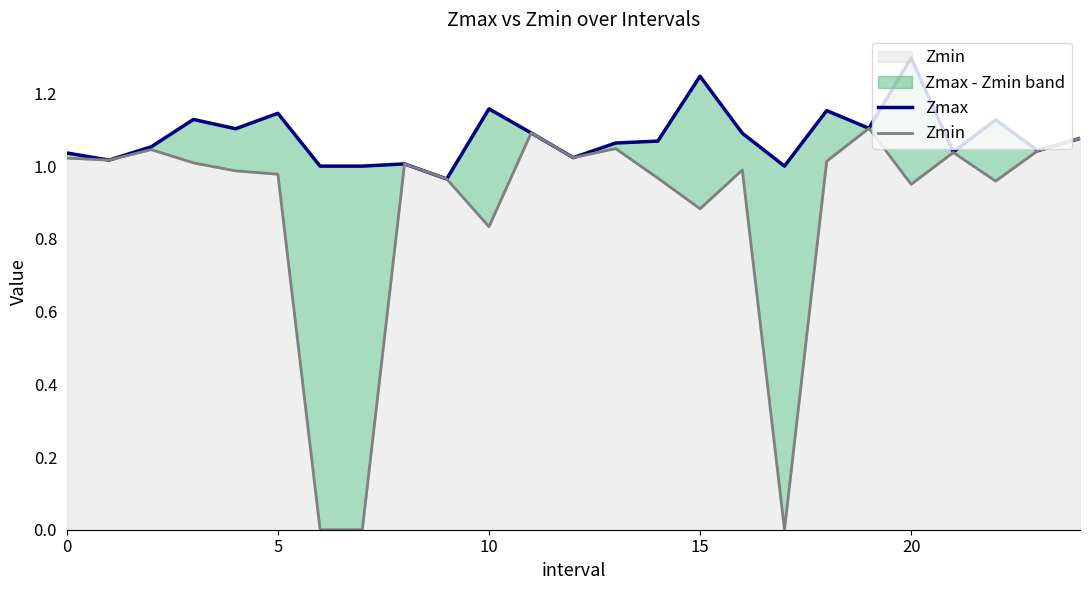

In Zmin, how many points are higher than both neighbors (excluding endpoints)?

7